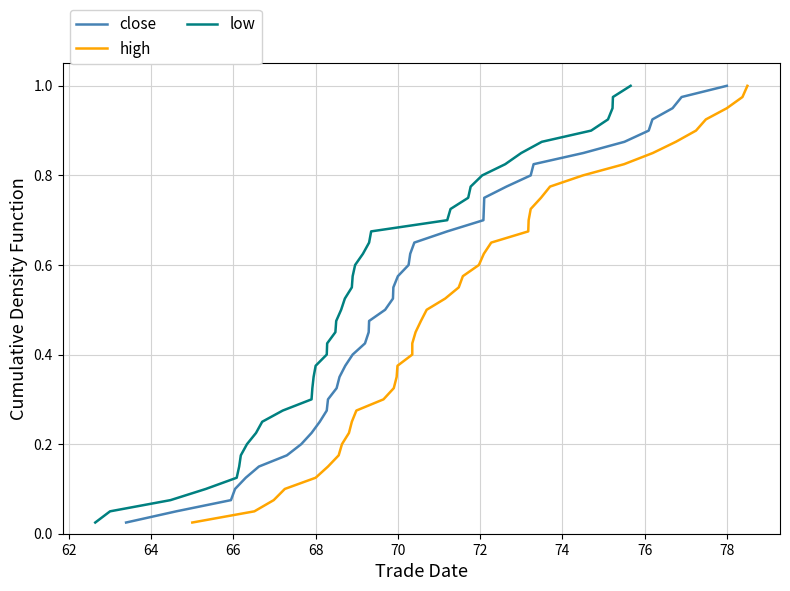

Which series has the largest range (max minus min)?

close